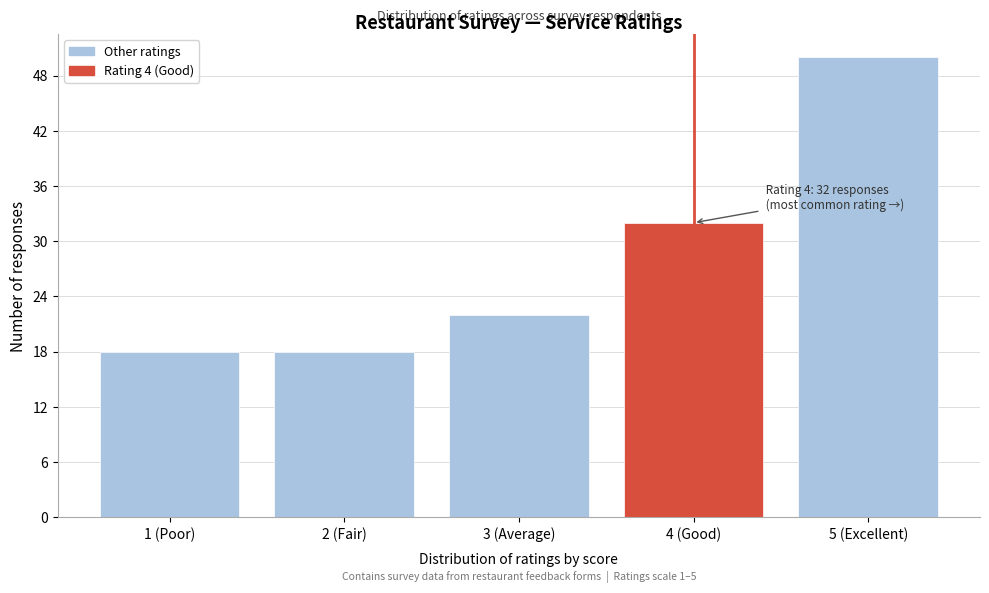

Reading right to left, extract all data points from this chart.

5 (Excellent)=50	4 (Good)=32	3 (Average)=22	2 (Fair)=18	1 (Poor)=18